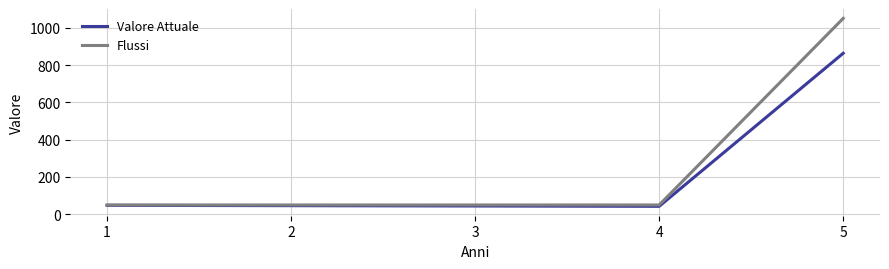

Which series has the largest range (max minus min)?

Flussi